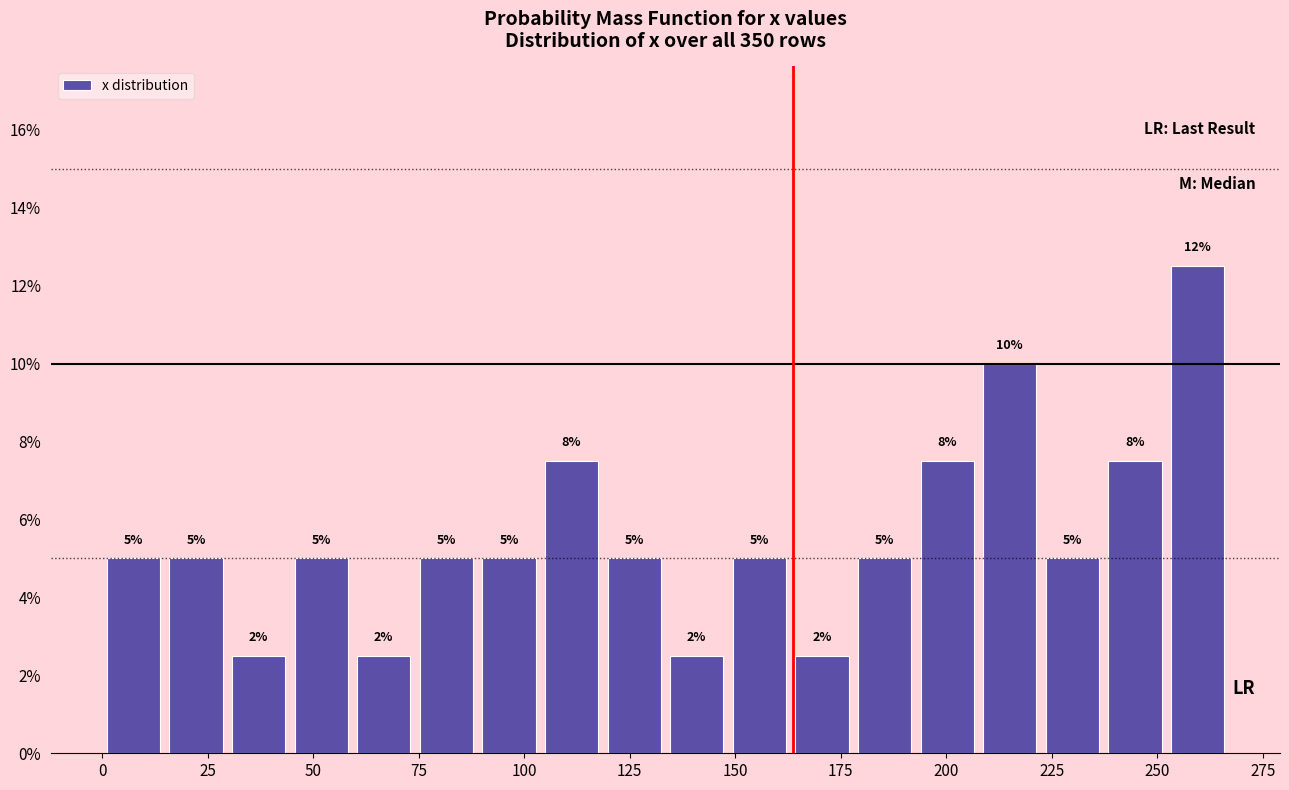

Around what value on the x-axis is the tallest bar? Give the approximate position of its centre, as read against the axis.

260